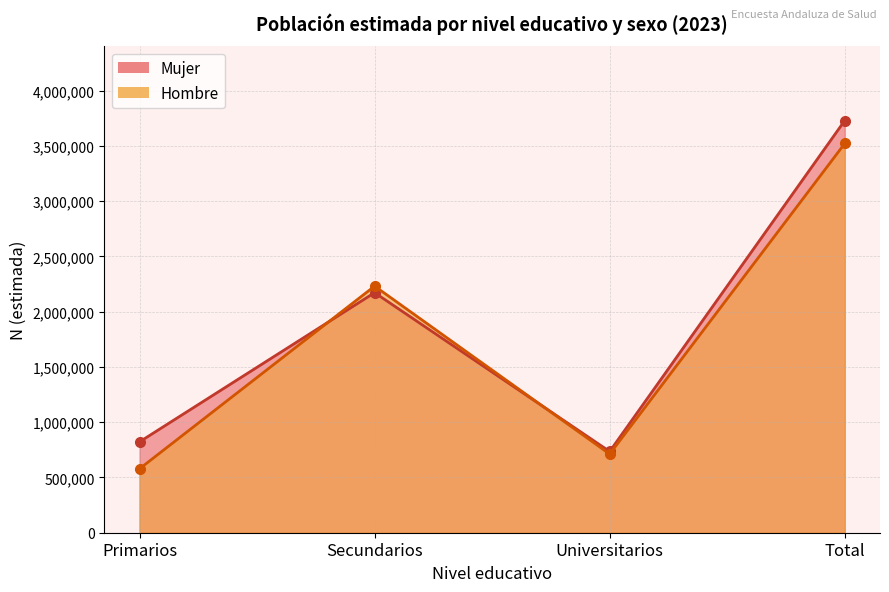

True or false: Hombre and Mujer intersect in this chart.

True